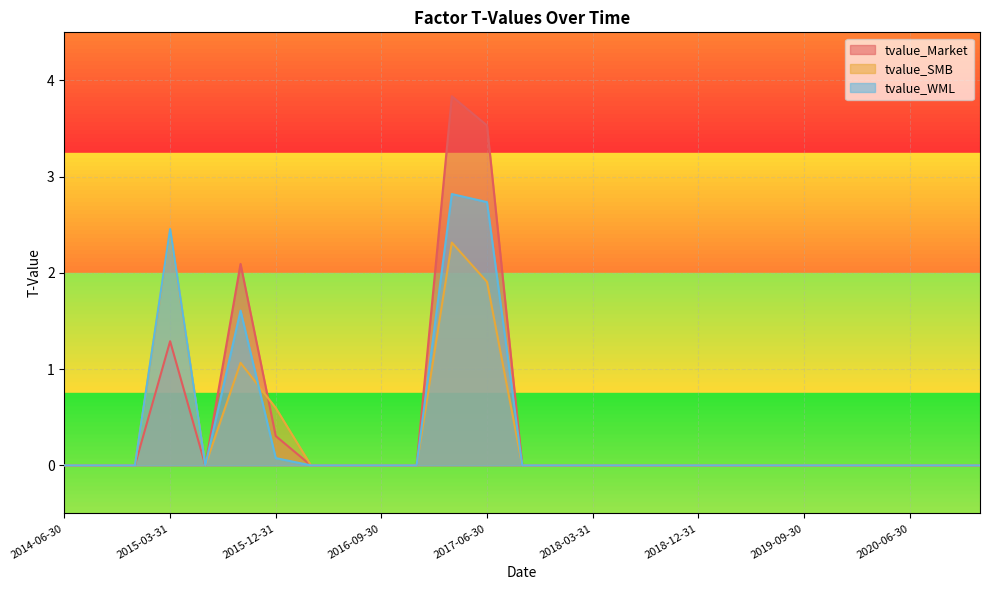

True or false: tvalue_WML and tvalue_Market cross at least once.

False